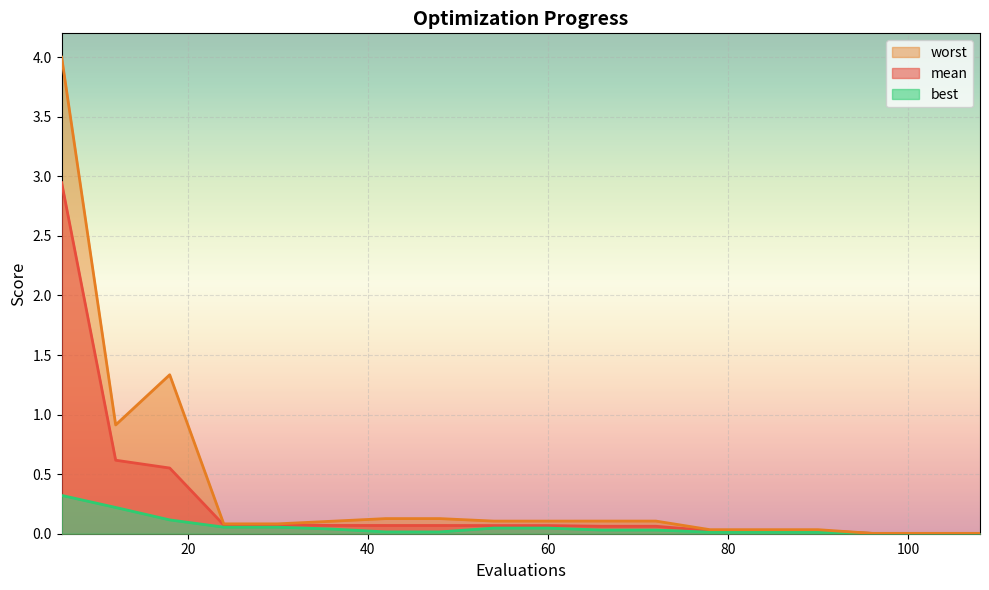

How many series are shown in this chart?

3